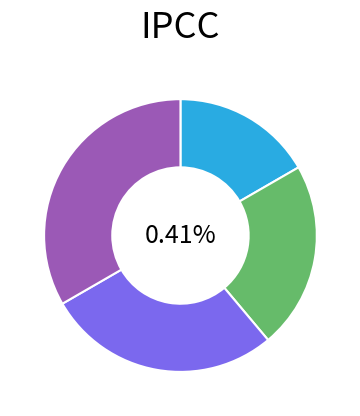

Between seq5 and seq3, which is larger?

seq5